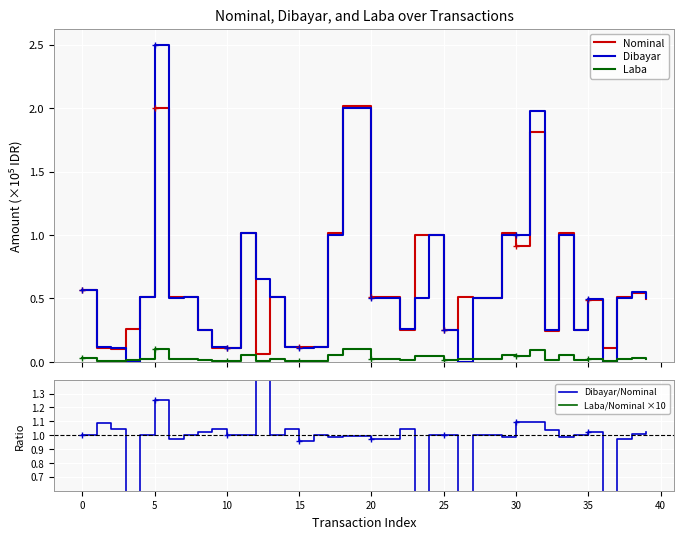

Which series has the largest range (max minus min)?

Dibayar/Nominal